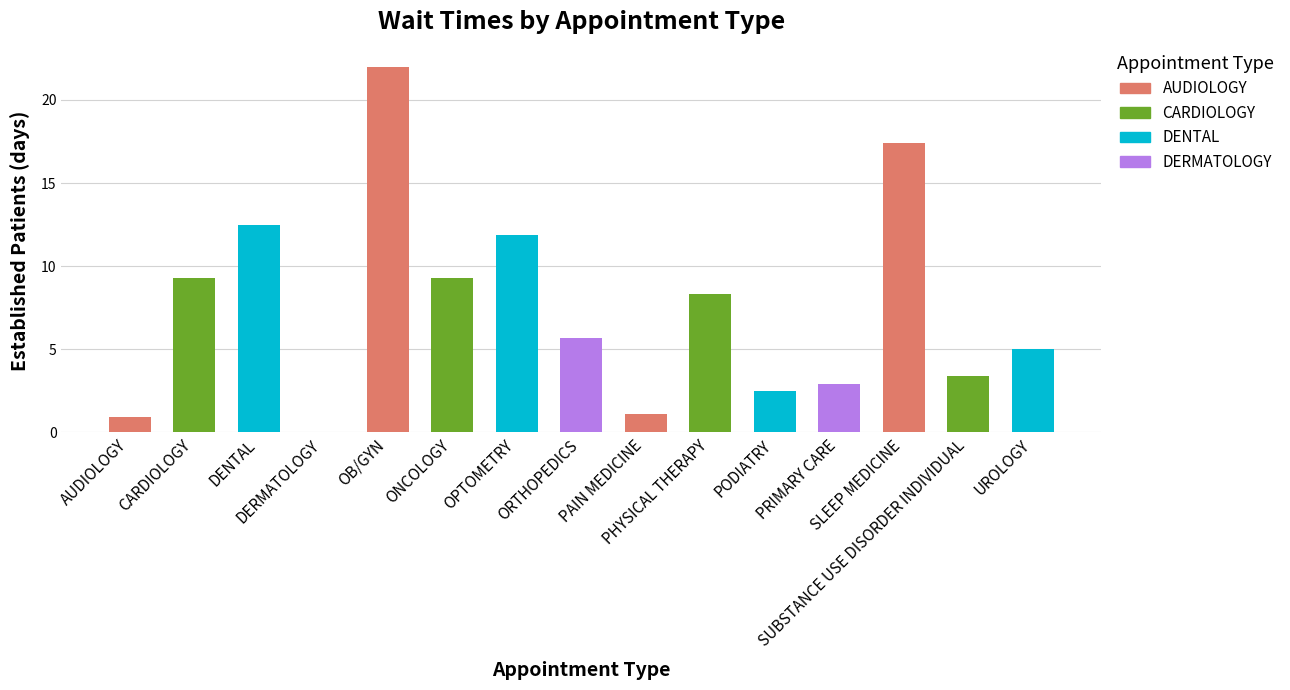

Reading left to right, list all the values displayed in this chart.

AUDIOLOGY=0.9	CARDIOLOGY=9.3	DENTAL=12.5	DERMATOLOGY=0.0	OB/GYN=22.0	ONCOLOGY=9.3	OPTOMETRY=11.9	ORTHOPEDICS=5.7	PAIN MEDICINE=1.1	PHYSICAL THERAPY=8.3	PODIATRY=2.5	PRIMARY CARE=2.9	SLEEP MEDICINE=17.4	SUBSTANCE USE DISORDER INDIVIDUAL=3.4	UROLOGY=5.0